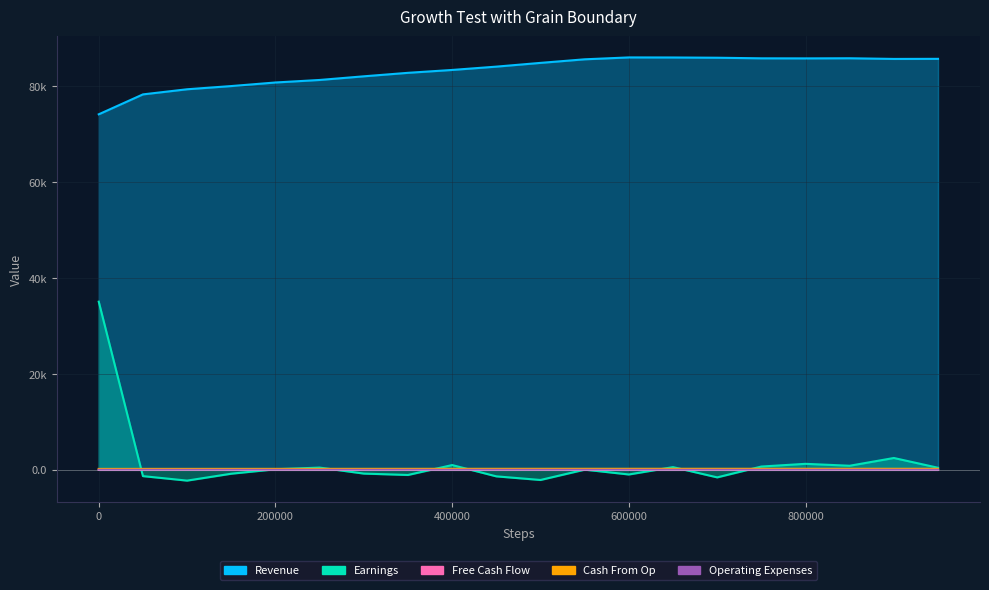

List the series in order of their peak value, lowest first.

Operating Expenses, Free Cash Flow, Cash From Op, Earnings, Revenue